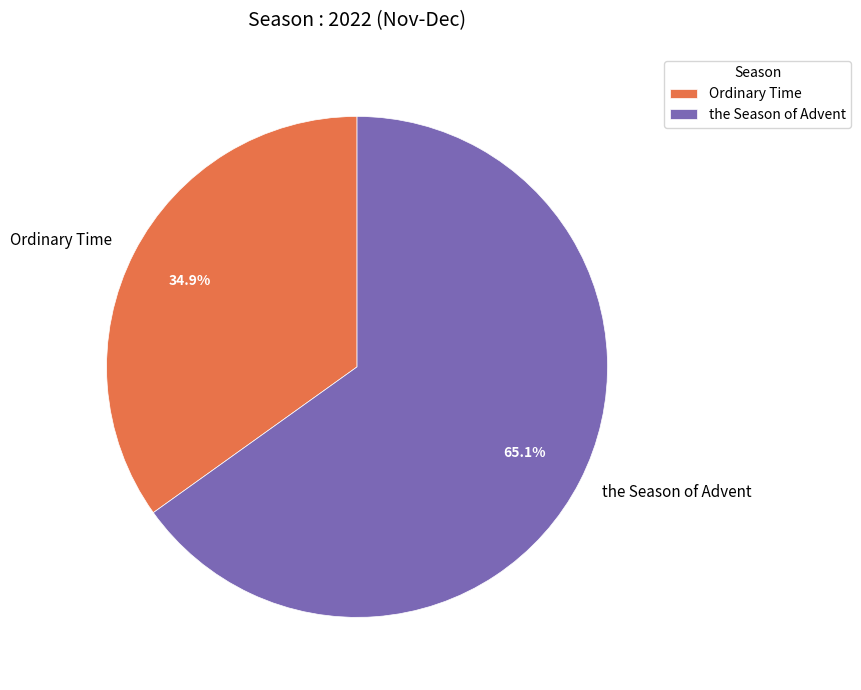

What is the majority slice?

the Season of Advent